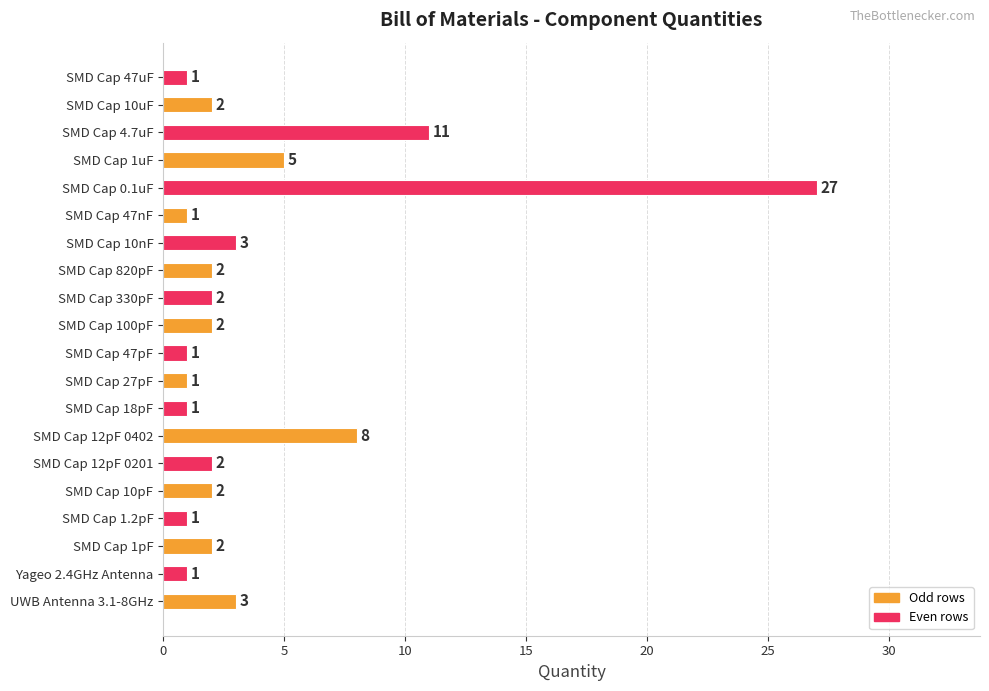

Approximately how many times larger is the value at SMD Cap 330pF compared to SMD Cap 47nF?

2.0